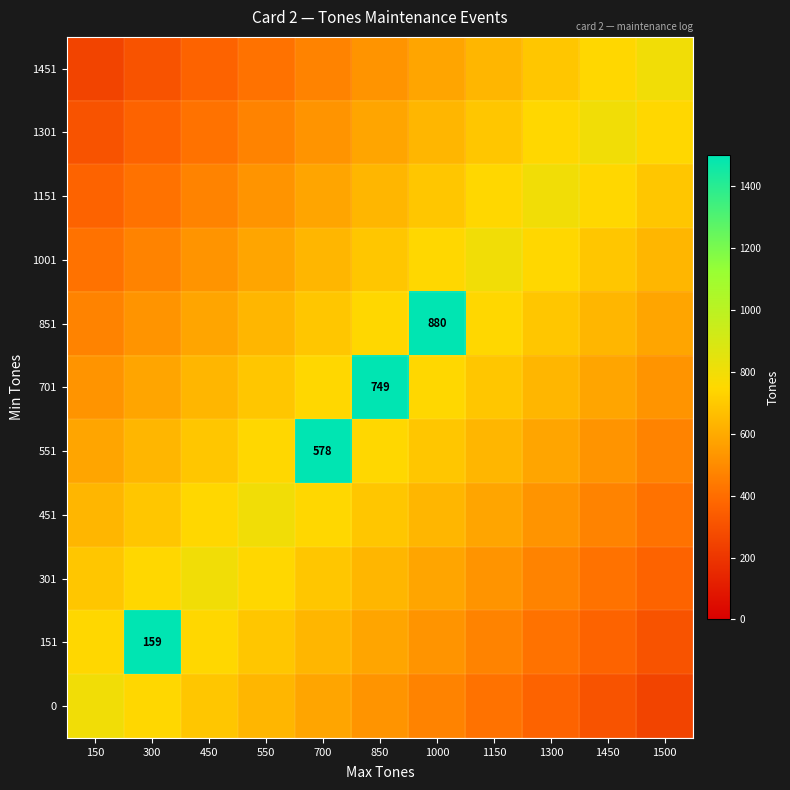

True or false: 451 has a value of 1383.7 at 550.

False